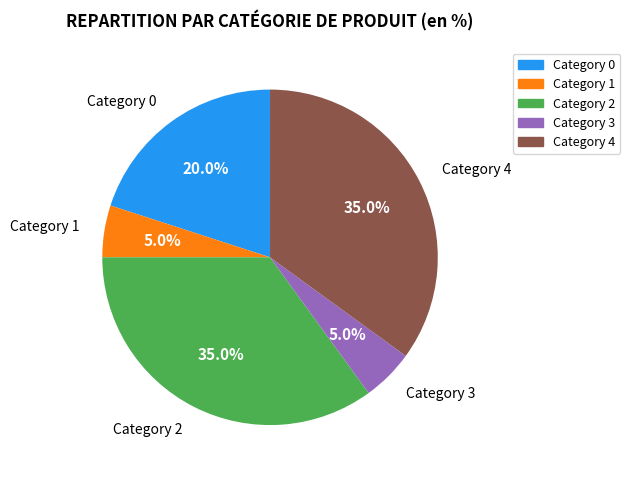

Is there any slice that represents more than half of the pie?

No